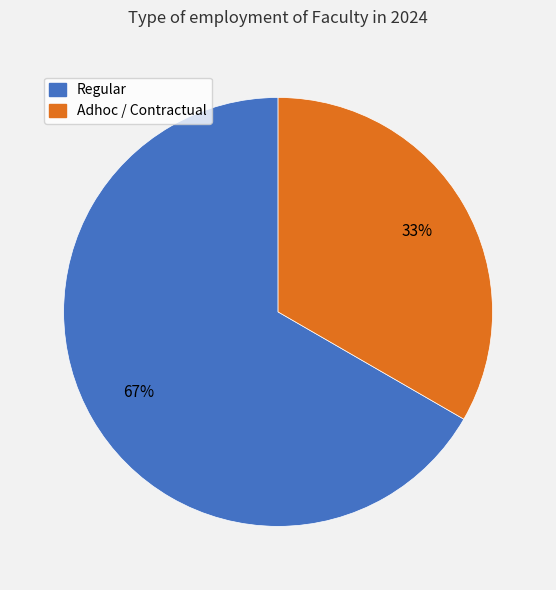

Which slice represents more than half of the pie?

Regular